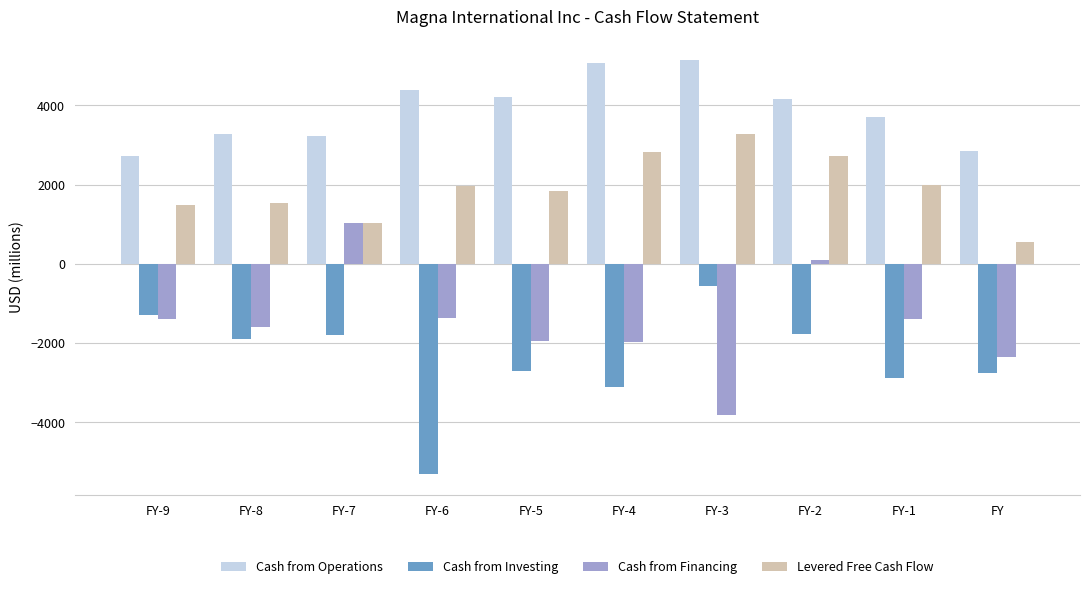

What is the greatest value displayed?

5142.0